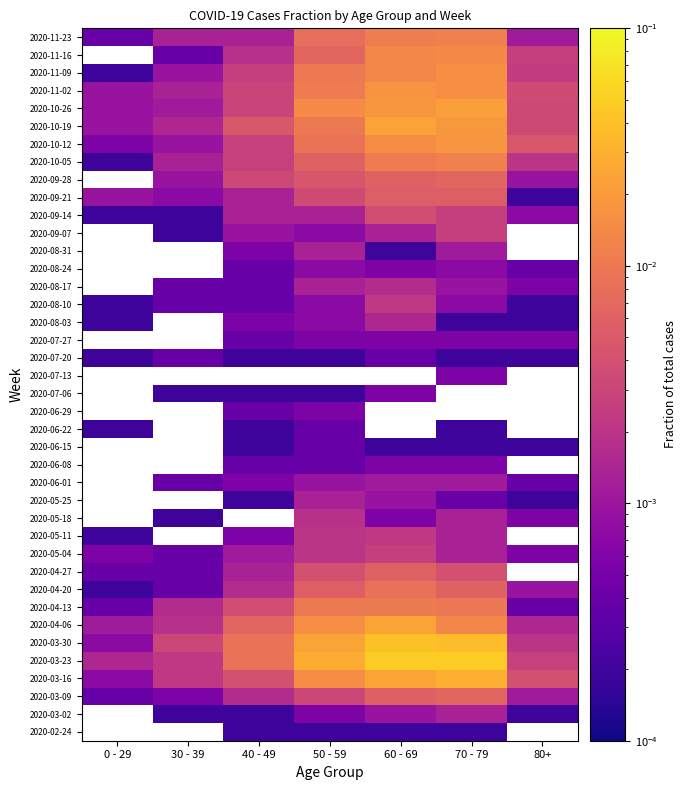

List the series in order of their peak value, highest first.

2020-02-24, 2020-03-02, 2020-03-23, 2020-03-30, 2020-03-16, 2020-04-06, 2020-04-13, 2020-04-20, 2020-03-09, 2020-04-27, 2020-05-04, 2020-05-11, 2020-05-18, 2020-05-25, 2020-06-01, 2020-06-08, 2020-06-15, 2020-06-29, 2020-07-06, 2020-07-13, 2020-07-27, 2020-08-17, 2020-08-24, 2020-08-31, 2020-09-07, 2020-09-28, 2020-10-19, 2020-10-26, 2020-10-12, 2020-11-02, 2020-11-09, 2020-10-05, 2020-09-21, 2020-09-14, 2020-08-10, 2020-08-03, 2020-06-22, 2020-07-20, 2020-11-16, 2020-11-23